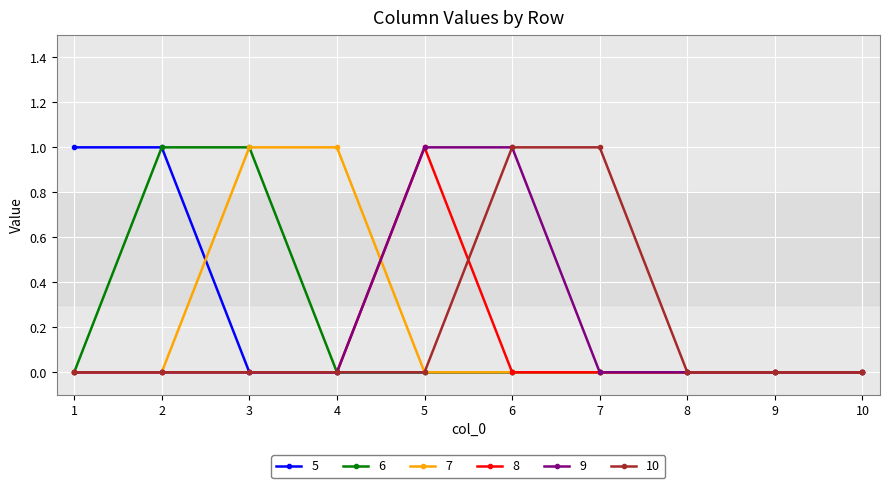

Reading left to right, transcribe all the data shown in this chart.

5: 1	1	0	0	0	0	0	0	0	0
6: 0	1	1	0	0	0	0	0	0	0
7: 0	0	1	1	0	0	0	0	0	0
8: 0	0	0	0	1	0	0	0	0	0
9: 0	0	0	0	1	1	0	0	0	0
10: 0	0	0	0	0	1	1	0	0	0